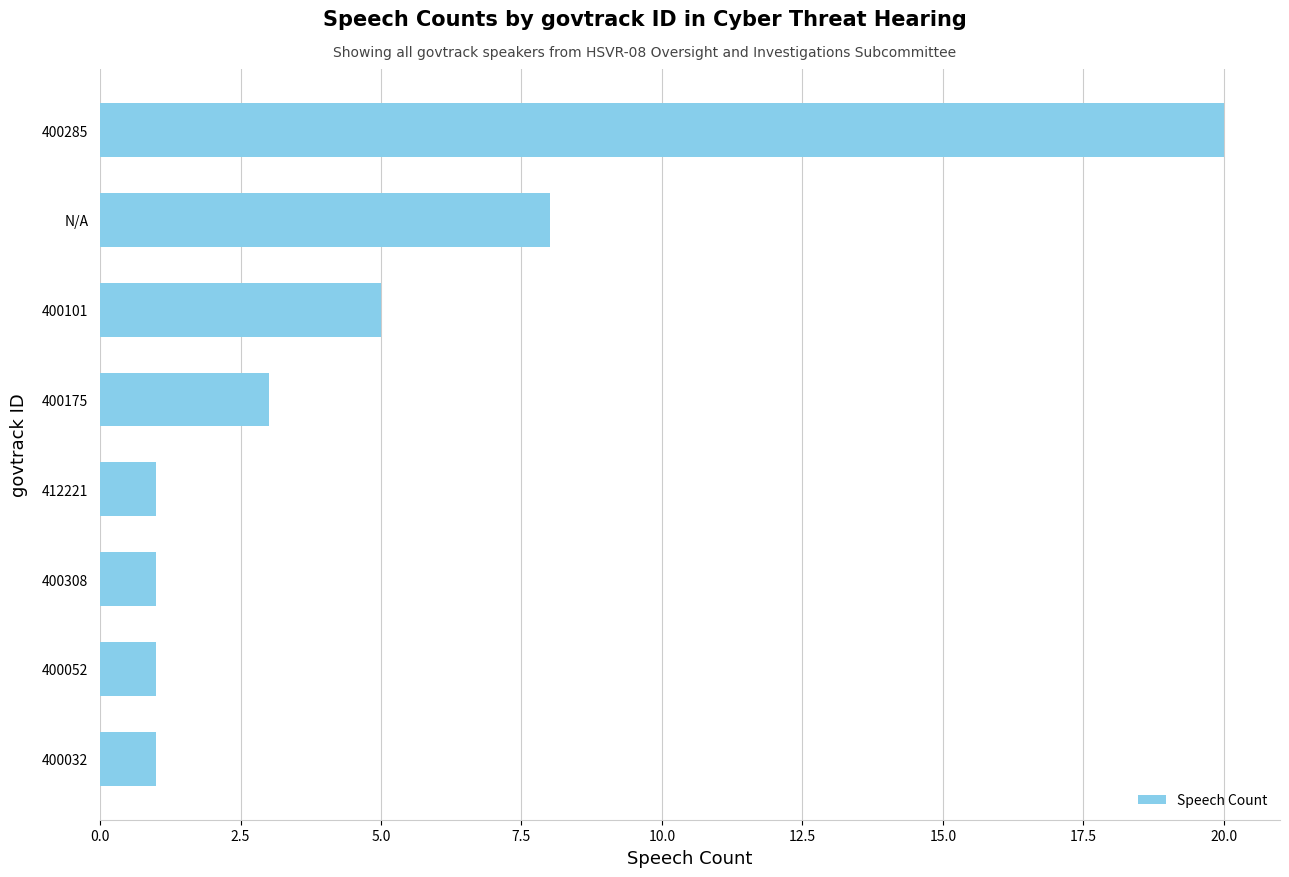

How many values are between 1 and 8?

7